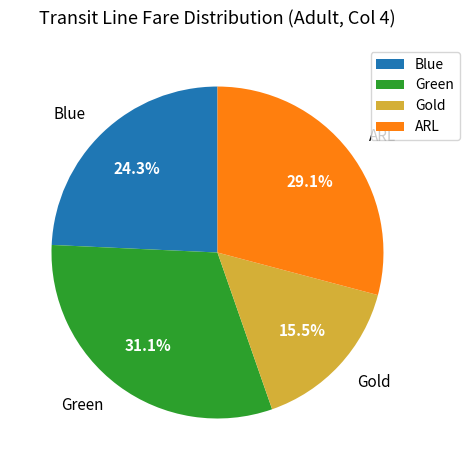

To the nearest percent, what is the combined percentage of ARL and Gold?

45%